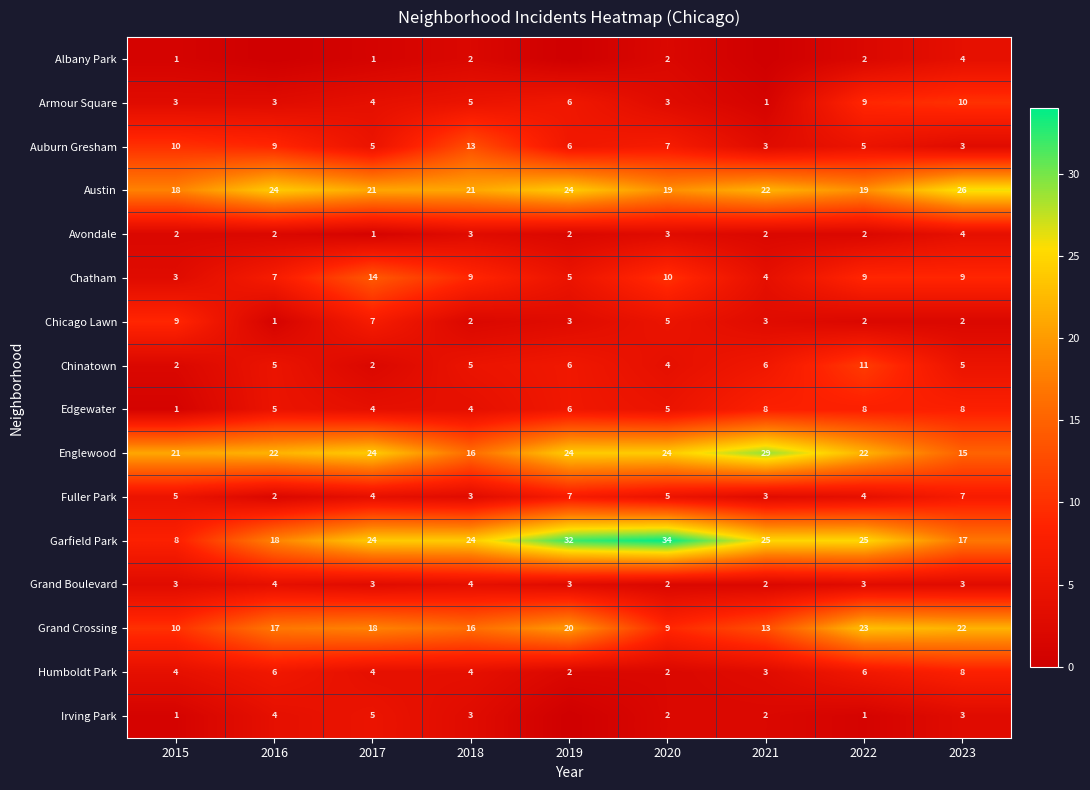

What is the sum of the Irving Park values at 2015 and 2017?

6